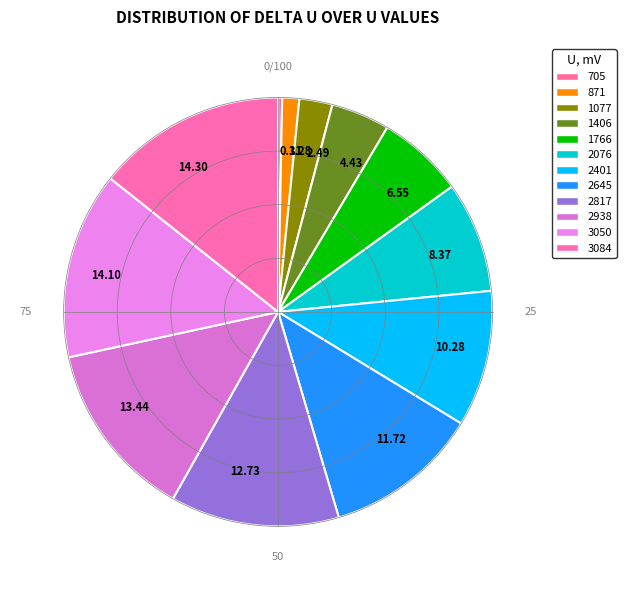

To the nearest percent, what is the difference between the largest and smallest slice percentages?

14%